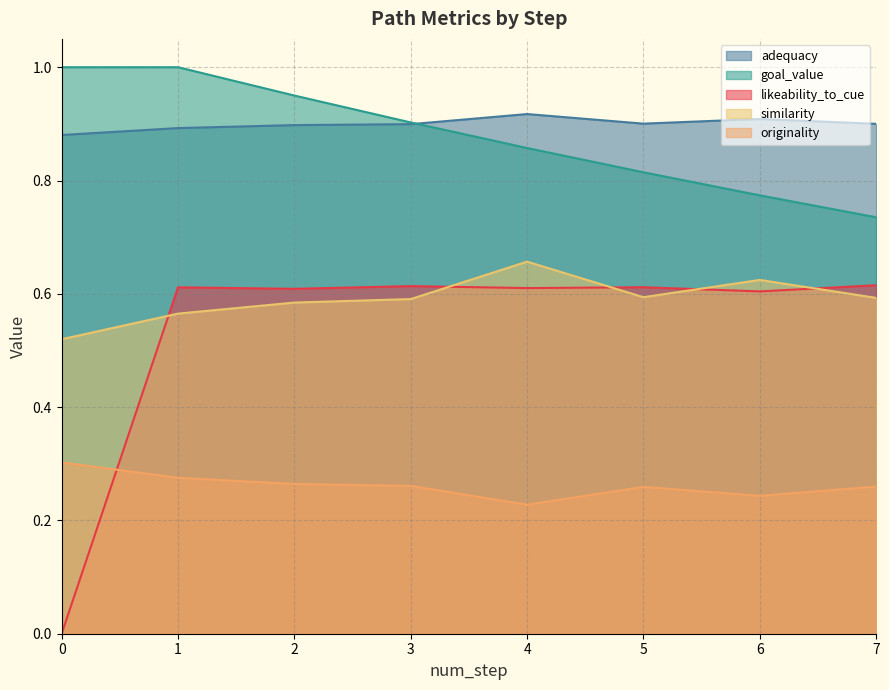

How many intersections are there between likeability_to_cue and originality?

1